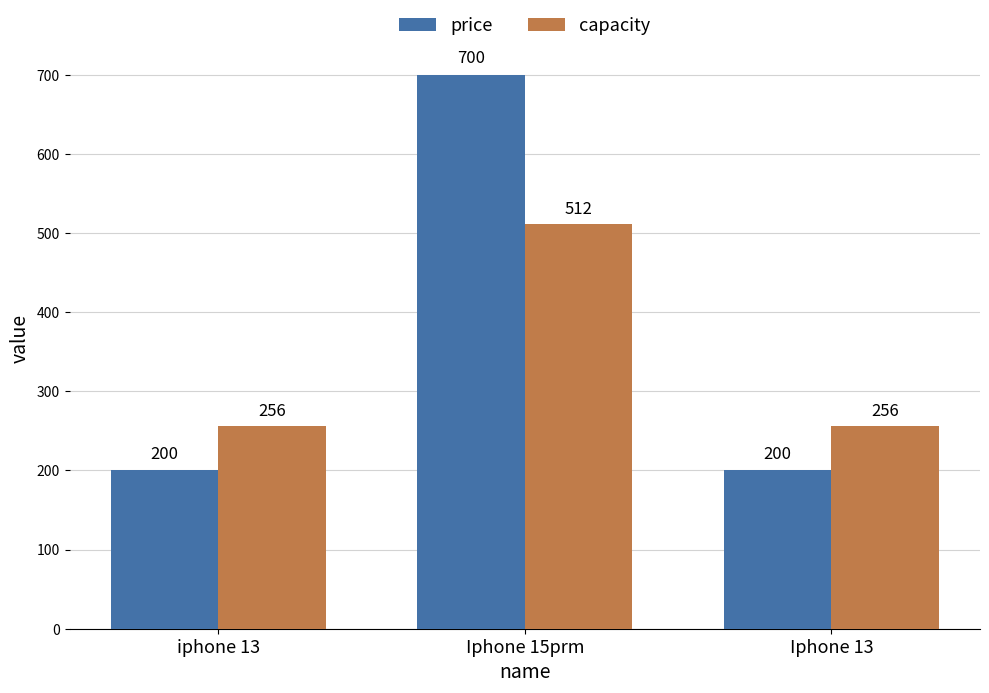

What is the smallest value displayed?

200